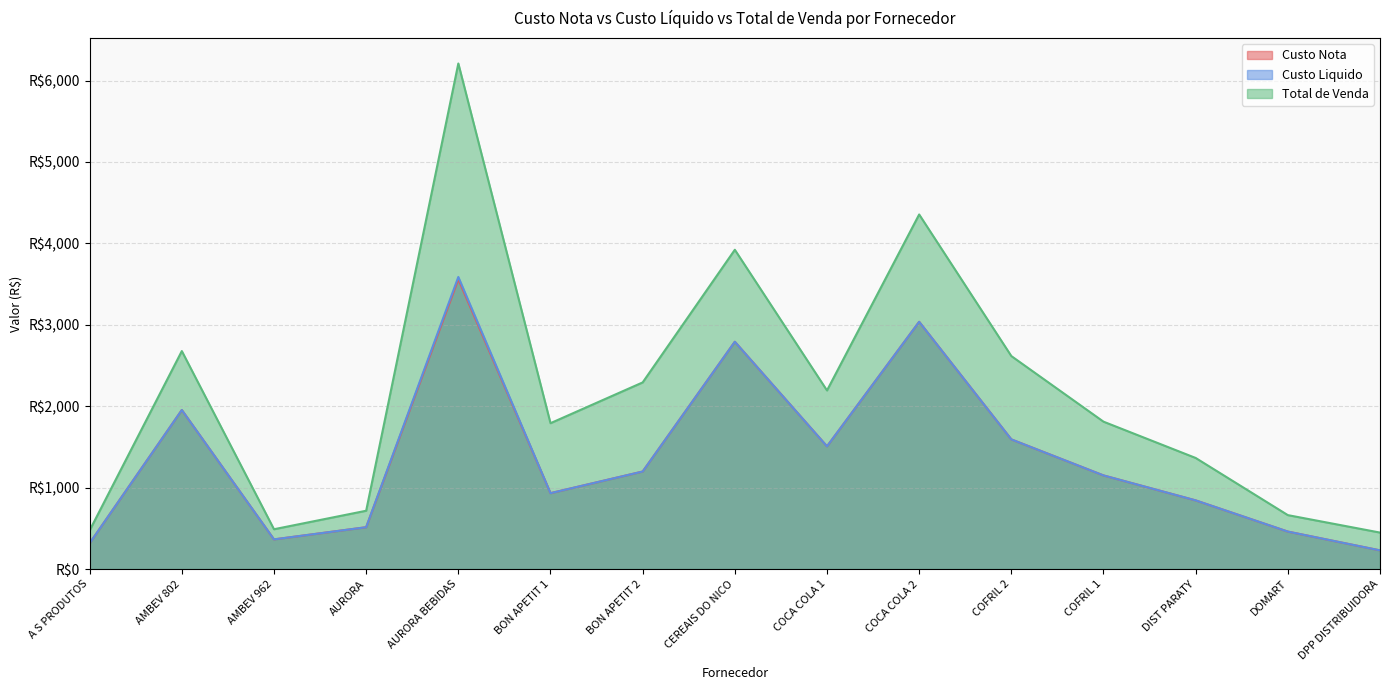

True or false: Total de Venda and Custo Liquido cross at least once.

False